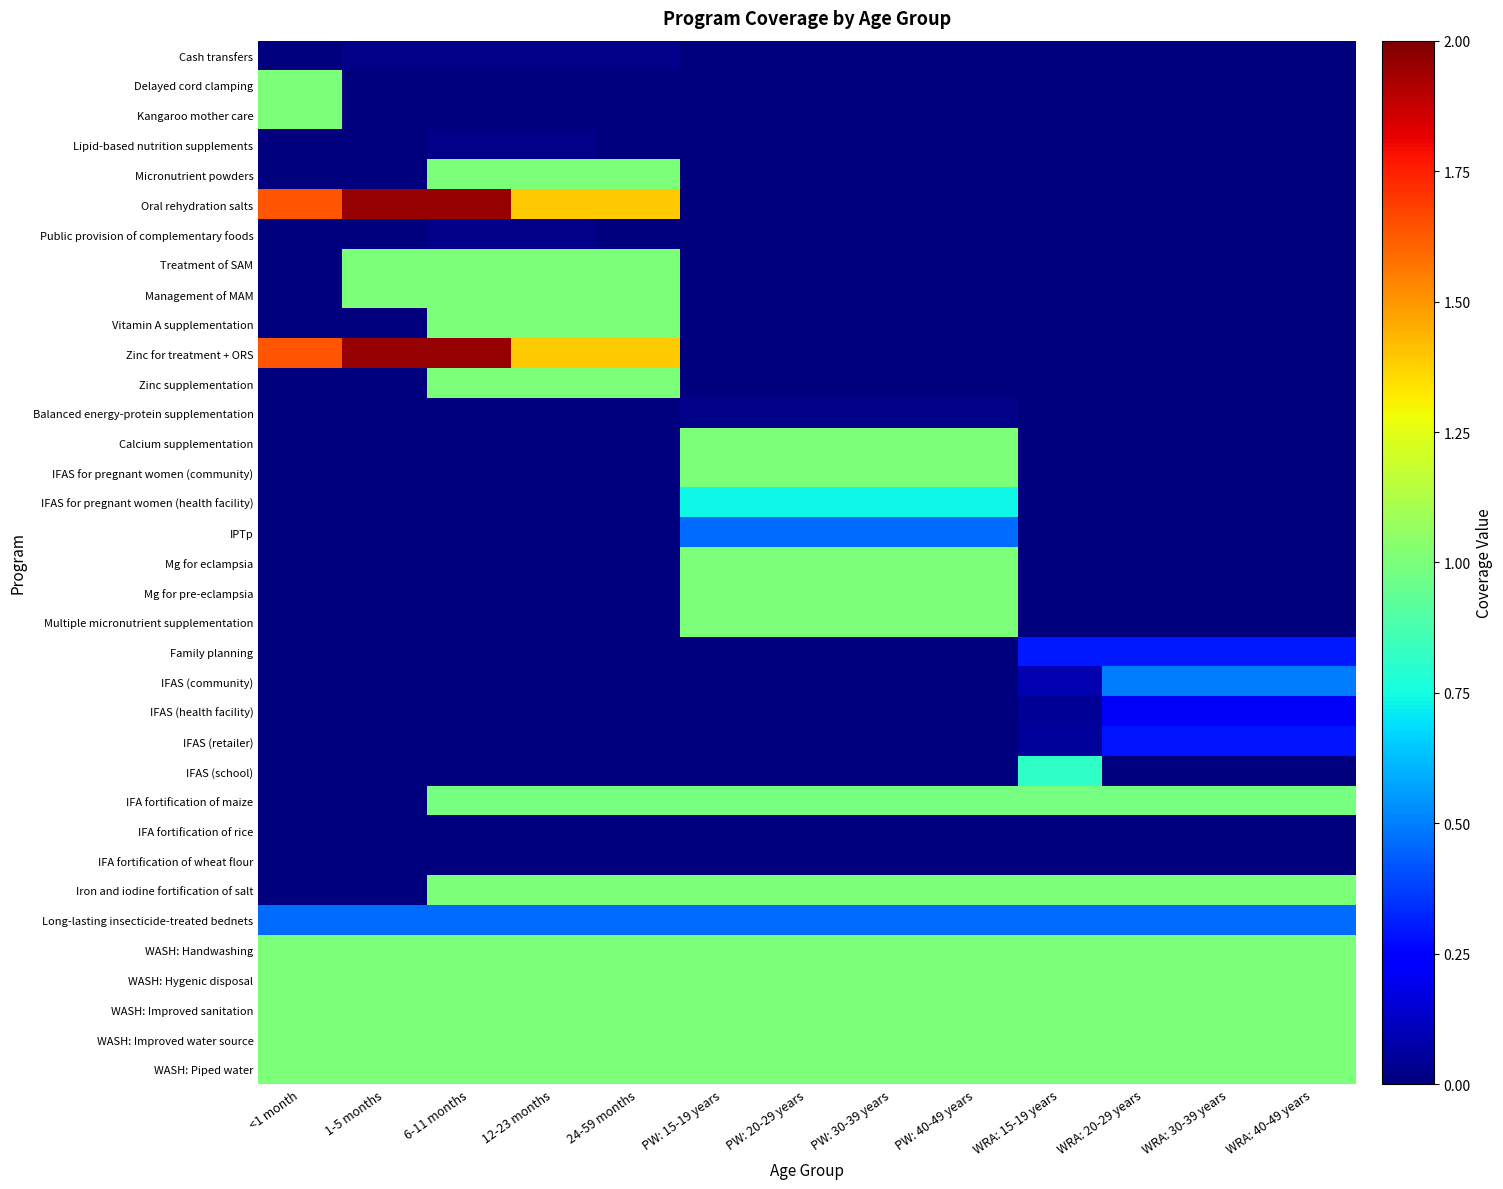

Reading right to left, what are all the values shown in this chart?

Cash transfers: WRA: 40-49 years=0.0	WRA: 30-39 years=0.0	WRA: 20-29 years=0.0	WRA: 15-19 years=0.0	PW: 40-49 years=0.0	PW: 30-39 years=0.0	PW: 20-29 years=0.0	PW: 15-19 years=0.0	24-59 months=0.0	12-23 months=0.0	6-11 months=0.0	1-5 months=0.0	<1 month=0.0
Delayed cord clamping: WRA: 40-49 years=0.0	WRA: 30-39 years=0.0	WRA: 20-29 years=0.0	WRA: 15-19 years=0.0	PW: 40-49 years=0.0	PW: 30-39 years=0.0	PW: 20-29 years=0.0	PW: 15-19 years=0.0	24-59 months=0.0	12-23 months=0.0	6-11 months=0.0	1-5 months=0.0	<1 month=1.0
Kangaroo mother care: WRA: 40-49 years=0.0	WRA: 30-39 years=0.0	WRA: 20-29 years=0.0	WRA: 15-19 years=0.0	PW: 40-49 years=0.0	PW: 30-39 years=0.0	PW: 20-29 years=0.0	PW: 15-19 years=0.0	24-59 months=0.0	12-23 months=0.0	6-11 months=0.0	1-5 months=0.0	<1 month=1.0
Lipid-based nutrition supplements: WRA: 40-49 years=0.0	WRA: 30-39 years=0.0	WRA: 20-29 years=0.0	WRA: 15-19 years=0.0	PW: 40-49 years=0.0	PW: 30-39 years=0.0	PW: 20-29 years=0.0	PW: 15-19 years=0.0	24-59 months=0.0	12-23 months=0.0	6-11 months=0.0	1-5 months=0.0	<1 month=0.0
Micronutrient powders: WRA: 40-49 years=0.0	WRA: 30-39 years=0.0	WRA: 20-29 years=0.0	WRA: 15-19 years=0.0	PW: 40-49 years=0.0	PW: 30-39 years=0.0	PW: 20-29 years=0.0	PW: 15-19 years=0.0	24-59 months=1.0	12-23 months=1.0	6-11 months=1.0	1-5 months=0.0	<1 month=0.0
Oral rehydration salts: WRA: 40-49 years=0.0	WRA: 30-39 years=0.0	WRA: 20-29 years=0.0	WRA: 15-19 years=0.0	PW: 40-49 years=0.0	PW: 30-39 years=0.0	PW: 20-29 years=0.0	PW: 15-19 years=0.0	24-59 months=1.4	12-23 months=1.4	6-11 months=2.0	1-5 months=2.0	<1 month=1.6
Public provision of complementary foods: WRA: 40-49 years=0.0	WRA: 30-39 years=0.0	WRA: 20-29 years=0.0	WRA: 15-19 years=0.0	PW: 40-49 years=0.0	PW: 30-39 years=0.0	PW: 20-29 years=0.0	PW: 15-19 years=0.0	24-59 months=0.0	12-23 months=0.0	6-11 months=0.0	1-5 months=0.0	<1 month=0.0
Treatment of SAM: WRA: 40-49 years=0.0	WRA: 30-39 years=0.0	WRA: 20-29 years=0.0	WRA: 15-19 years=0.0	PW: 40-49 years=0.0	PW: 30-39 years=0.0	PW: 20-29 years=0.0	PW: 15-19 years=0.0	24-59 months=1.0	12-23 months=1.0	6-11 months=1.0	1-5 months=1.0	<1 month=0.0
Management of MAM: WRA: 40-49 years=0.0	WRA: 30-39 years=0.0	WRA: 20-29 years=0.0	WRA: 15-19 years=0.0	PW: 40-49 years=0.0	PW: 30-39 years=0.0	PW: 20-29 years=0.0	PW: 15-19 years=0.0	24-59 months=1.0	12-23 months=1.0	6-11 months=1.0	1-5 months=1.0	<1 month=0.0
Vitamin A supplementation: WRA: 40-49 years=0.0	WRA: 30-39 years=0.0	WRA: 20-29 years=0.0	WRA: 15-19 years=0.0	PW: 40-49 years=0.0	PW: 30-39 years=0.0	PW: 20-29 years=0.0	PW: 15-19 years=0.0	24-59 months=1.0	12-23 months=1.0	6-11 months=1.0	1-5 months=0.0	<1 month=0.0
Zinc for treatment + ORS: WRA: 40-49 years=0.0	WRA: 30-39 years=0.0	WRA: 20-29 years=0.0	WRA: 15-19 years=0.0	PW: 40-49 years=0.0	PW: 30-39 years=0.0	PW: 20-29 years=0.0	PW: 15-19 years=0.0	24-59 months=1.4	12-23 months=1.4	6-11 months=2.0	1-5 months=2.0	<1 month=1.6
Zinc supplementation: WRA: 40-49 years=0.0	WRA: 30-39 years=0.0	WRA: 20-29 years=0.0	WRA: 15-19 years=0.0	PW: 40-49 years=0.0	PW: 30-39 years=0.0	PW: 20-29 years=0.0	PW: 15-19 years=0.0	24-59 months=1.0	12-23 months=1.0	6-11 months=1.0	1-5 months=0.0	<1 month=0.0
Balanced energy-protein supplementation: WRA: 40-49 years=0.0	WRA: 30-39 years=0.0	WRA: 20-29 years=0.0	WRA: 15-19 years=0.0	PW: 40-49 years=0.0	PW: 30-39 years=0.0	PW: 20-29 years=0.0	PW: 15-19 years=0.0	24-59 months=0.0	12-23 months=0.0	6-11 months=0.0	1-5 months=0.0	<1 month=0.0
Calcium supplementation: WRA: 40-49 years=0.0	WRA: 30-39 years=0.0	WRA: 20-29 years=0.0	WRA: 15-19 years=0.0	PW: 40-49 years=1.0	PW: 30-39 years=1.0	PW: 20-29 years=1.0	PW: 15-19 years=1.0	24-59 months=0.0	12-23 months=0.0	6-11 months=0.0	1-5 months=0.0	<1 month=0.0
IFAS for pregnant women (community): WRA: 40-49 years=0.0	WRA: 30-39 years=0.0	WRA: 20-29 years=0.0	WRA: 15-19 years=0.0	PW: 40-49 years=1.0	PW: 30-39 years=1.0	PW: 20-29 years=1.0	PW: 15-19 years=1.0	24-59 months=0.0	12-23 months=0.0	6-11 months=0.0	1-5 months=0.0	<1 month=0.0
IFAS for pregnant women (health facility): WRA: 40-49 years=0.0	WRA: 30-39 years=0.0	WRA: 20-29 years=0.0	WRA: 15-19 years=0.0	PW: 40-49 years=0.7	PW: 30-39 years=0.7	PW: 20-29 years=0.7	PW: 15-19 years=0.7	24-59 months=0.0	12-23 months=0.0	6-11 months=0.0	1-5 months=0.0	<1 month=0.0
IPTp: WRA: 40-49 years=0.0	WRA: 30-39 years=0.0	WRA: 20-29 years=0.0	WRA: 15-19 years=0.0	PW: 40-49 years=0.5	PW: 30-39 years=0.5	PW: 20-29 years=0.5	PW: 15-19 years=0.5	24-59 months=0.0	12-23 months=0.0	6-11 months=0.0	1-5 months=0.0	<1 month=0.0
Mg for eclampsia: WRA: 40-49 years=0.0	WRA: 30-39 years=0.0	WRA: 20-29 years=0.0	WRA: 15-19 years=0.0	PW: 40-49 years=1.0	PW: 30-39 years=1.0	PW: 20-29 years=1.0	PW: 15-19 years=1.0	24-59 months=0.0	12-23 months=0.0	6-11 months=0.0	1-5 months=0.0	<1 month=0.0
Mg for pre-eclampsia: WRA: 40-49 years=0.0	WRA: 30-39 years=0.0	WRA: 20-29 years=0.0	WRA: 15-19 years=0.0	PW: 40-49 years=1.0	PW: 30-39 years=1.0	PW: 20-29 years=1.0	PW: 15-19 years=1.0	24-59 months=0.0	12-23 months=0.0	6-11 months=0.0	1-5 months=0.0	<1 month=0.0
Multiple micronutrient supplementation: WRA: 40-49 years=0.0	WRA: 30-39 years=0.0	WRA: 20-29 years=0.0	WRA: 15-19 years=0.0	PW: 40-49 years=1.0	PW: 30-39 years=1.0	PW: 20-29 years=1.0	PW: 15-19 years=1.0	24-59 months=0.0	12-23 months=0.0	6-11 months=0.0	1-5 months=0.0	<1 month=0.0
Family planning: WRA: 40-49 years=0.3	WRA: 30-39 years=0.3	WRA: 20-29 years=0.3	WRA: 15-19 years=0.3	PW: 40-49 years=0.0	PW: 30-39 years=0.0	PW: 20-29 years=0.0	PW: 15-19 years=0.0	24-59 months=0.0	12-23 months=0.0	6-11 months=0.0	1-5 months=0.0	<1 month=0.0
IFAS (community): WRA: 40-49 years=0.5	WRA: 30-39 years=0.5	WRA: 20-29 years=0.5	WRA: 15-19 years=0.1	PW: 40-49 years=0.0	PW: 30-39 years=0.0	PW: 20-29 years=0.0	PW: 15-19 years=0.0	24-59 months=0.0	12-23 months=0.0	6-11 months=0.0	1-5 months=0.0	<1 month=0.0
IFAS (health facility): WRA: 40-49 years=0.2	WRA: 30-39 years=0.2	WRA: 20-29 years=0.2	WRA: 15-19 years=0.0	PW: 40-49 years=0.0	PW: 30-39 years=0.0	PW: 20-29 years=0.0	PW: 15-19 years=0.0	24-59 months=0.0	12-23 months=0.0	6-11 months=0.0	1-5 months=0.0	<1 month=0.0
IFAS (retailer): WRA: 40-49 years=0.3	WRA: 30-39 years=0.3	WRA: 20-29 years=0.3	WRA: 15-19 years=0.1	PW: 40-49 years=0.0	PW: 30-39 years=0.0	PW: 20-29 years=0.0	PW: 15-19 years=0.0	24-59 months=0.0	12-23 months=0.0	6-11 months=0.0	1-5 months=0.0	<1 month=0.0
IFAS (school): WRA: 40-49 years=0.0	WRA: 30-39 years=0.0	WRA: 20-29 years=0.0	WRA: 15-19 years=0.8	PW: 40-49 years=0.0	PW: 30-39 years=0.0	PW: 20-29 years=0.0	PW: 15-19 years=0.0	24-59 months=0.0	12-23 months=0.0	6-11 months=0.0	1-5 months=0.0	<1 month=0.0
IFA fortification of maize: WRA: 40-49 years=1.0	WRA: 30-39 years=1.0	WRA: 20-29 years=1.0	WRA: 15-19 years=1.0	PW: 40-49 years=1.0	PW: 30-39 years=1.0	PW: 20-29 years=1.0	PW: 15-19 years=1.0	24-59 months=1.0	12-23 months=1.0	6-11 months=1.0	1-5 months=0.0	<1 month=0.0
IFA fortification of rice: WRA: 40-49 years=0.0	WRA: 30-39 years=0.0	WRA: 20-29 years=0.0	WRA: 15-19 years=0.0	PW: 40-49 years=0.0	PW: 30-39 years=0.0	PW: 20-29 years=0.0	PW: 15-19 years=0.0	24-59 months=0.0	12-23 months=0.0	6-11 months=0.0	1-5 months=0.0	<1 month=0.0
IFA fortification of wheat flour: WRA: 40-49 years=0.0	WRA: 30-39 years=0.0	WRA: 20-29 years=0.0	WRA: 15-19 years=0.0	PW: 40-49 years=0.0	PW: 30-39 years=0.0	PW: 20-29 years=0.0	PW: 15-19 years=0.0	24-59 months=0.0	12-23 months=0.0	6-11 months=0.0	1-5 months=0.0	<1 month=0.0
Iron and iodine fortification of salt: WRA: 40-49 years=1.0	WRA: 30-39 years=1.0	WRA: 20-29 years=1.0	WRA: 15-19 years=1.0	PW: 40-49 years=1.0	PW: 30-39 years=1.0	PW: 20-29 years=1.0	PW: 15-19 years=1.0	24-59 months=1.0	12-23 months=1.0	6-11 months=1.0	1-5 months=0.0	<1 month=0.0
Long-lasting insecticide-treated bednets: WRA: 40-49 years=0.5	WRA: 30-39 years=0.5	WRA: 20-29 years=0.5	WRA: 15-19 years=0.5	PW: 40-49 years=0.5	PW: 30-39 years=0.5	PW: 20-29 years=0.5	PW: 15-19 years=0.5	24-59 months=0.5	12-23 months=0.5	6-11 months=0.5	1-5 months=0.5	<1 month=0.5
WASH: Handwashing: WRA: 40-49 years=1.0	WRA: 30-39 years=1.0	WRA: 20-29 years=1.0	WRA: 15-19 years=1.0	PW: 40-49 years=1.0	PW: 30-39 years=1.0	PW: 20-29 years=1.0	PW: 15-19 years=1.0	24-59 months=1.0	12-23 months=1.0	6-11 months=1.0	1-5 months=1.0	<1 month=1.0
WASH: Hygenic disposal: WRA: 40-49 years=1.0	WRA: 30-39 years=1.0	WRA: 20-29 years=1.0	WRA: 15-19 years=1.0	PW: 40-49 years=1.0	PW: 30-39 years=1.0	PW: 20-29 years=1.0	PW: 15-19 years=1.0	24-59 months=1.0	12-23 months=1.0	6-11 months=1.0	1-5 months=1.0	<1 month=1.0
WASH: Improved sanitation: WRA: 40-49 years=1.0	WRA: 30-39 years=1.0	WRA: 20-29 years=1.0	WRA: 15-19 years=1.0	PW: 40-49 years=1.0	PW: 30-39 years=1.0	PW: 20-29 years=1.0	PW: 15-19 years=1.0	24-59 months=1.0	12-23 months=1.0	6-11 months=1.0	1-5 months=1.0	<1 month=1.0
WASH: Improved water source: WRA: 40-49 years=1.0	WRA: 30-39 years=1.0	WRA: 20-29 years=1.0	WRA: 15-19 years=1.0	PW: 40-49 years=1.0	PW: 30-39 years=1.0	PW: 20-29 years=1.0	PW: 15-19 years=1.0	24-59 months=1.0	12-23 months=1.0	6-11 months=1.0	1-5 months=1.0	<1 month=1.0
WASH: Piped water: WRA: 40-49 years=1.0	WRA: 30-39 years=1.0	WRA: 20-29 years=1.0	WRA: 15-19 years=1.0	PW: 40-49 years=1.0	PW: 30-39 years=1.0	PW: 20-29 years=1.0	PW: 15-19 years=1.0	24-59 months=1.0	12-23 months=1.0	6-11 months=1.0	1-5 months=1.0	<1 month=1.0